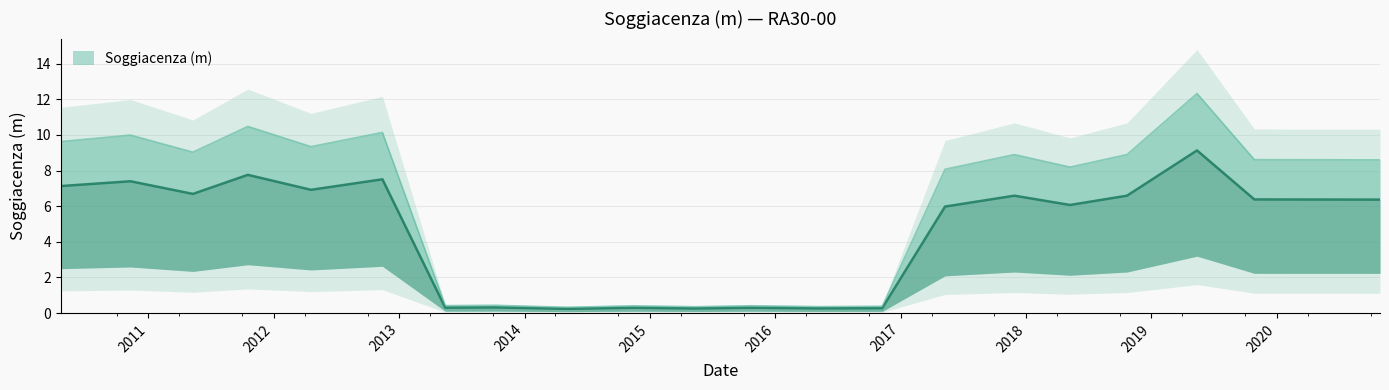

Reading left to right, list all the values displayed in this chart.

2010-04-21=7.1	2010-11-10=7.4	2011-05-11=6.7	2011-10-18=7.8	2012-04-19=6.9	2012-11-13=7.5	2013-05-15=0.3	2013-10-08=0.3	2014-05-05=0.2	2014-11-13=0.3	2015-05-11=0.3	2015-10-21=0.3	2016-05-03=0.3	2016-11-08=0.3	2017-05-10=6.0	2017-11-28=6.6	2018-05-09=6.1	2018-10-22=6.6	2019-05-14=9.1	2019-10-28=6.4	2020-10-28=6.4